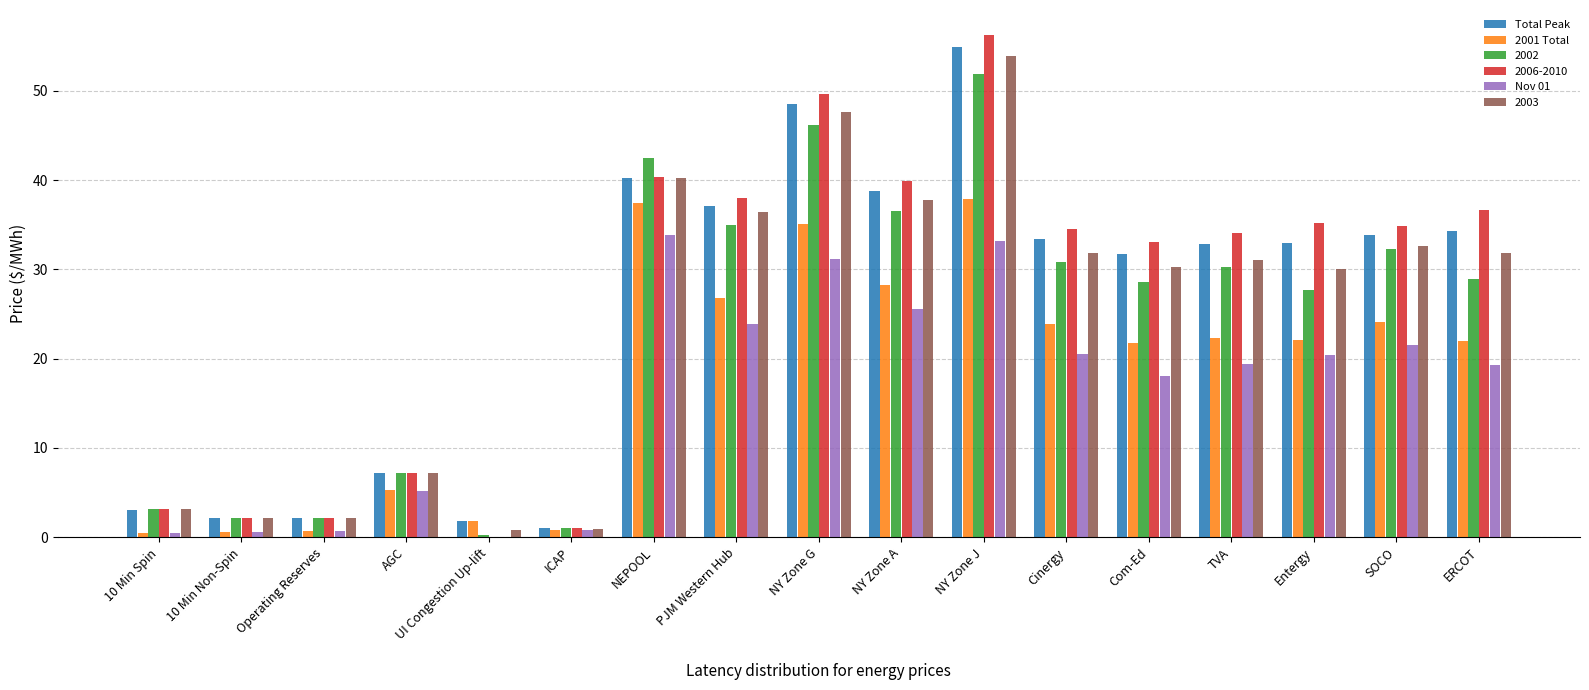

What are all the series names shown in the legend?

Total Peak, 2001 Total, 2002, 2006-2010, Nov 01, 2003